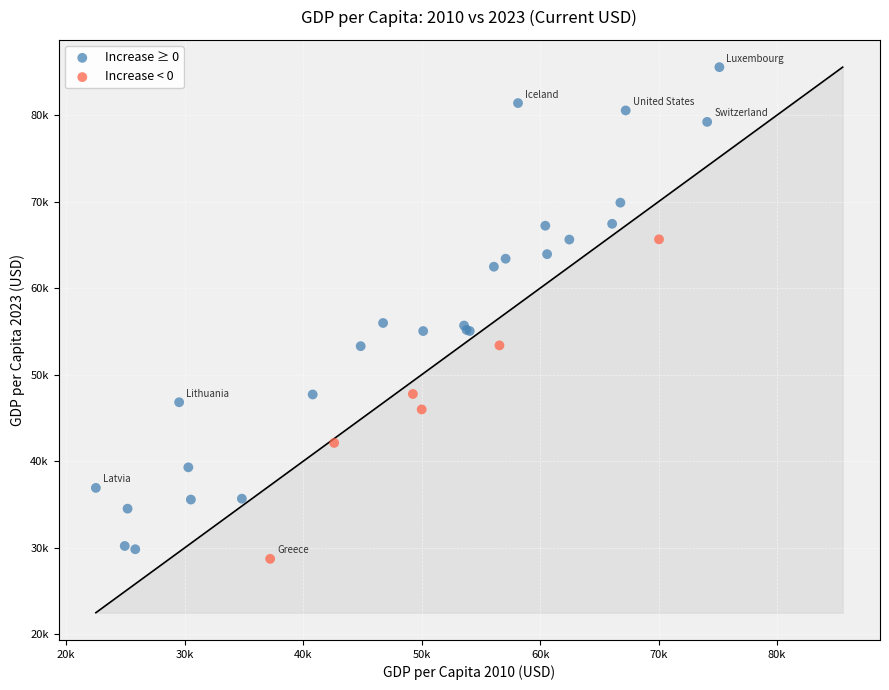

Which series has the largest Y range (max minus min)?

Increase ≥ 0